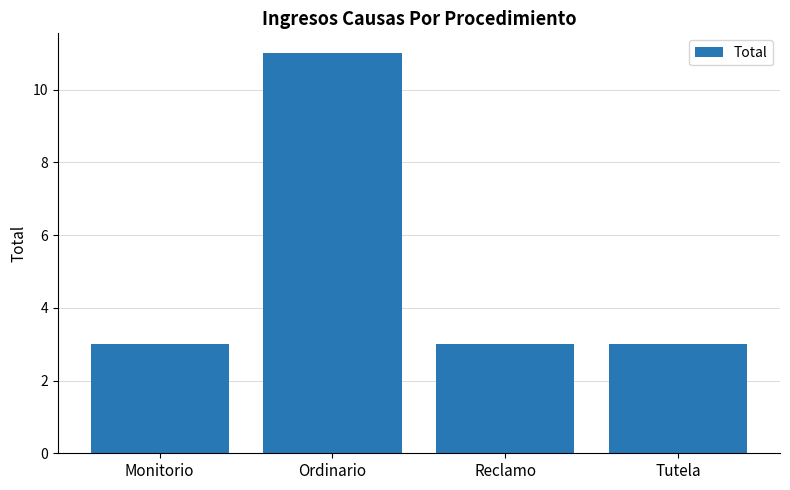

The value at Monitorio is 5. True or false?

False